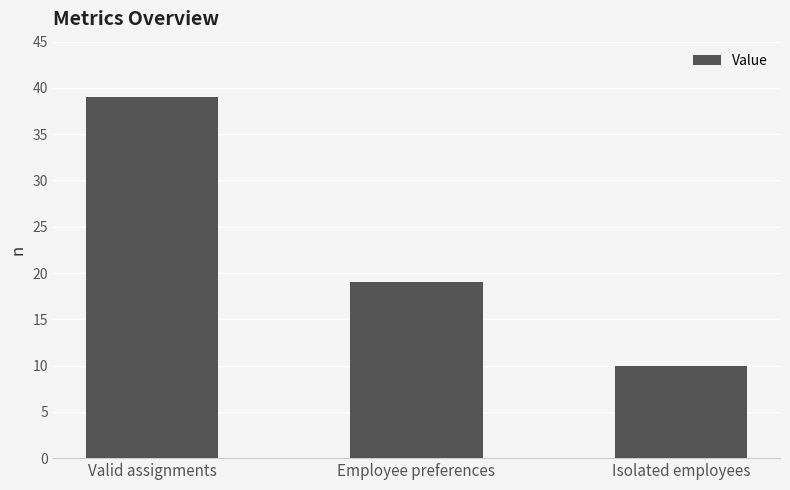

What is the average value?

23